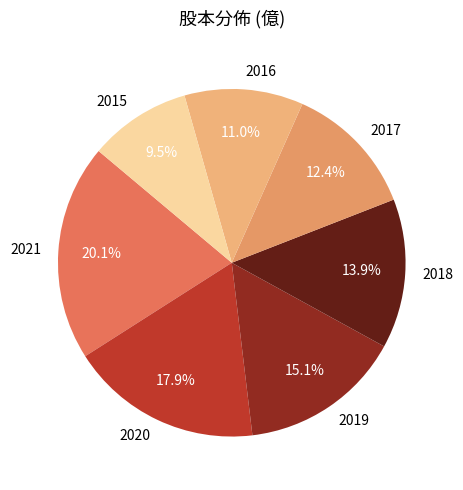

True or false: 2019 accounts for 15% of the total.

True